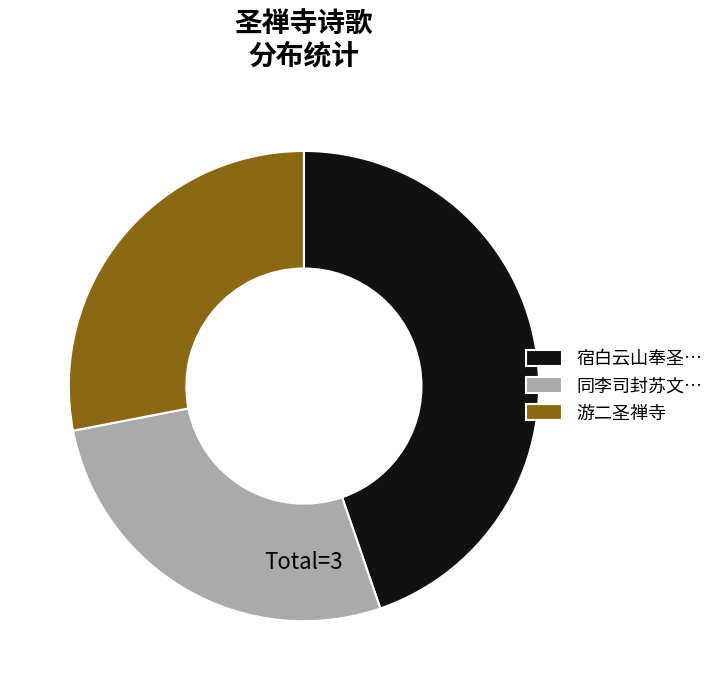

Rank the categories by value from lowest to highest.

同李司封苏文…, 游二圣禅寺, 宿白云山奉圣…